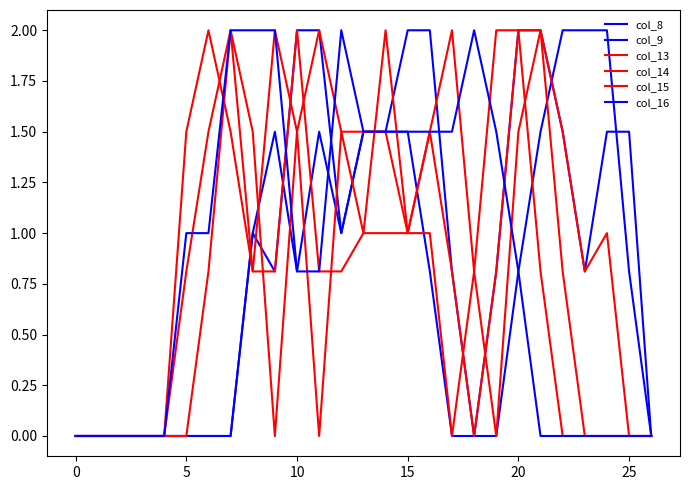

Which series has the largest total across all categories?

col_9